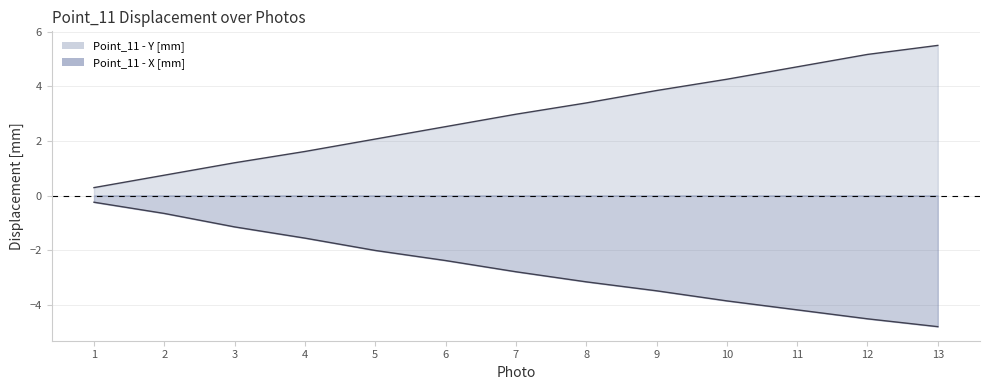

What is the difference between the maximum and minimum values in the Point_11 - X [mm] series?

4.6